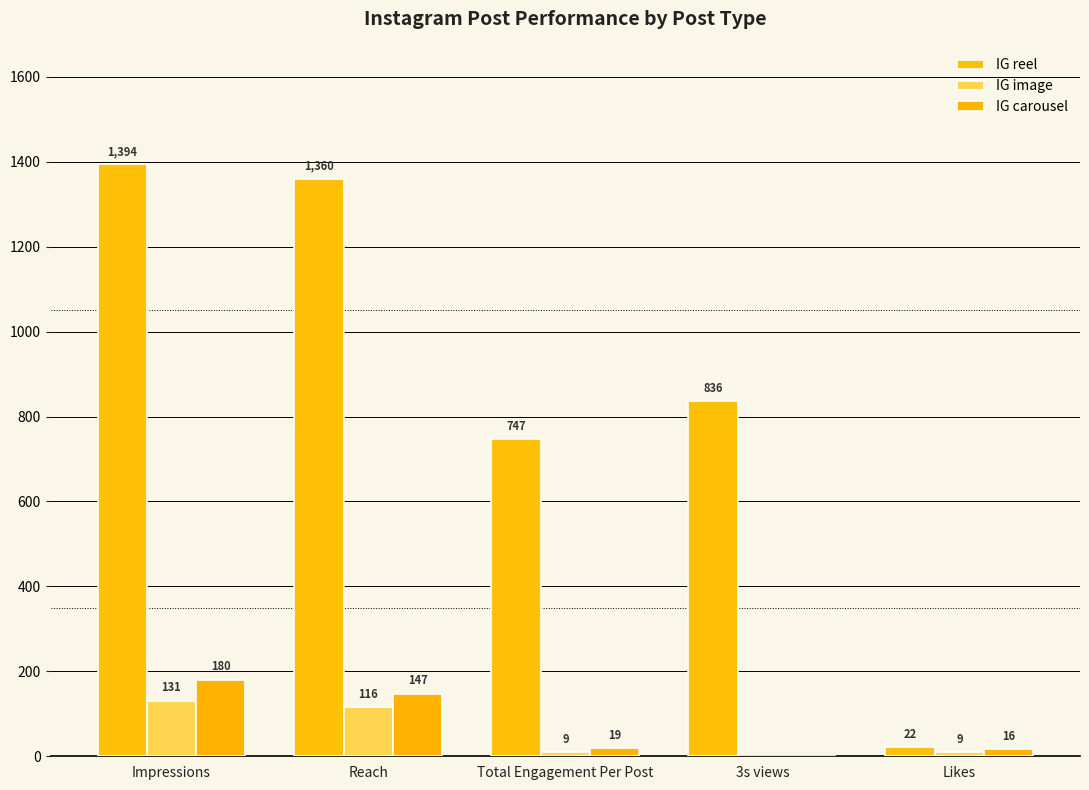

At which label does IG carousel first exceed 19?

Impressions